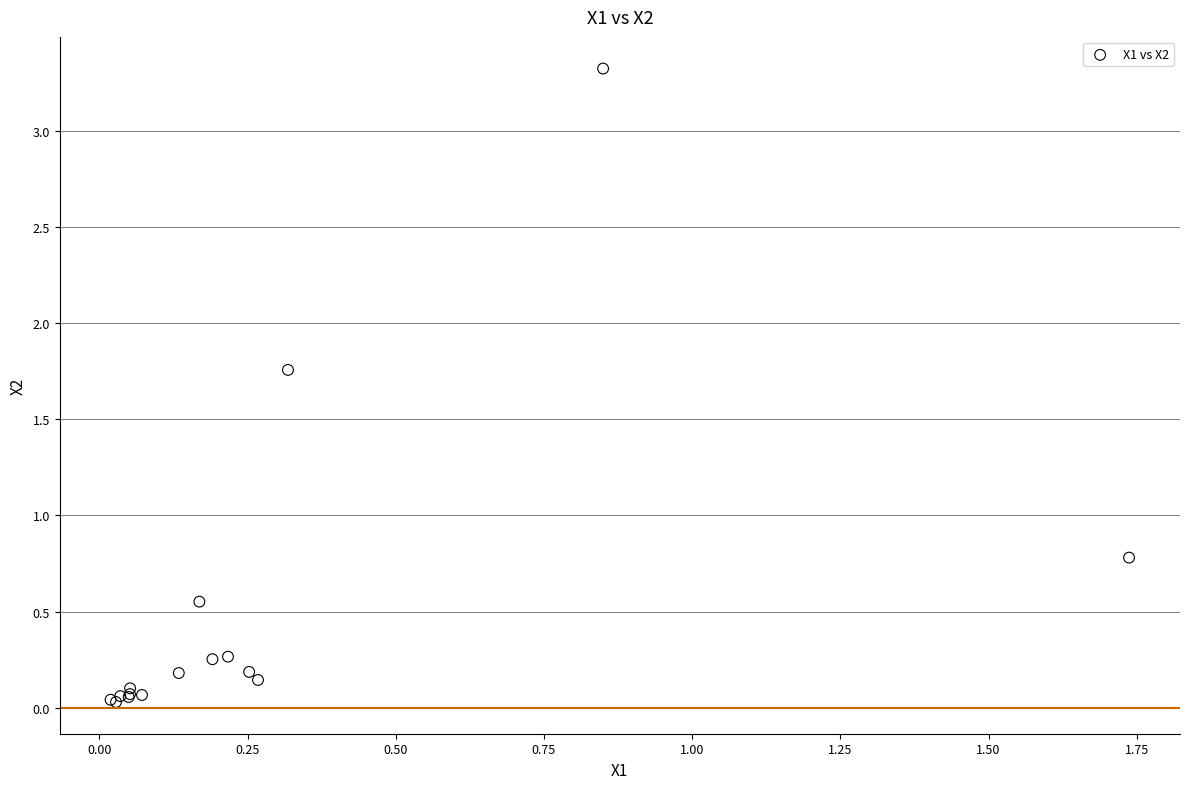

What Y value in the scatter plot is closest to 1?

0.8